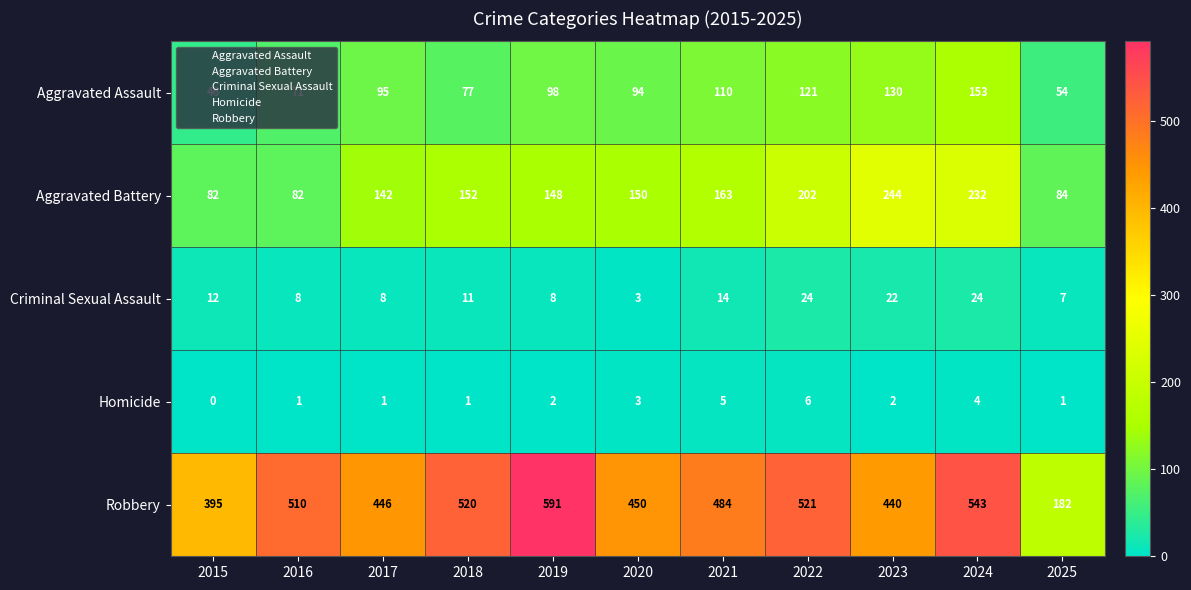

At which label is Aggravated Assault closest to 99?

2019